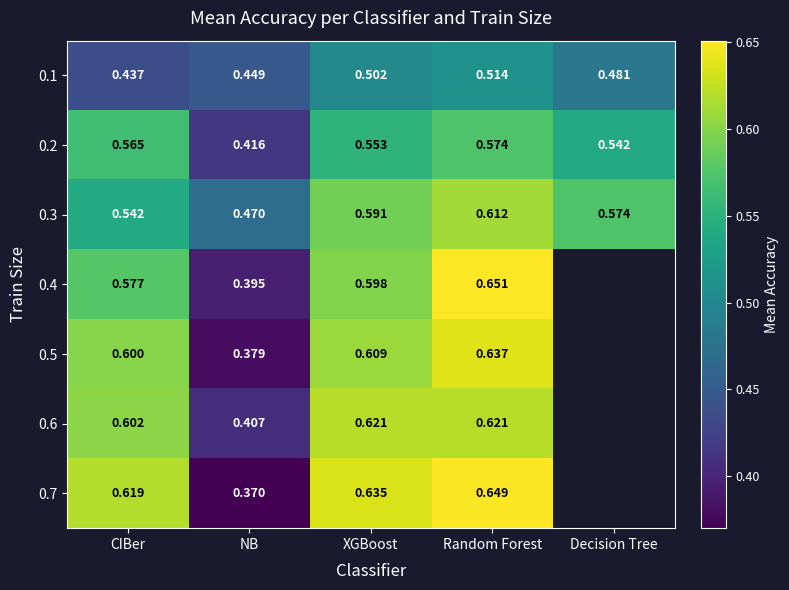

List the labels in order of 0.1 value, smallest first.

CIBer, NB, Decision Tree, XGBoost, Random Forest